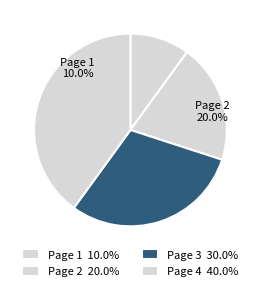

What is the smallest slice in the pie chart?

Page 1